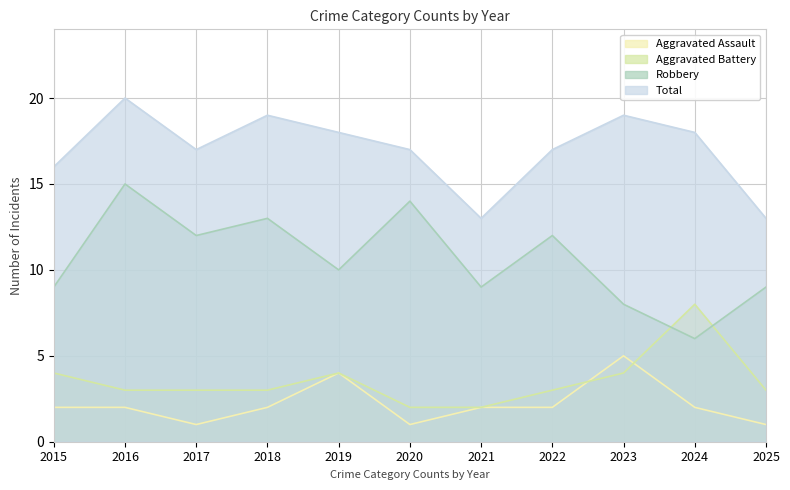

True or false: Aggravated Battery has more than 0 points higher than both neighbors.

True